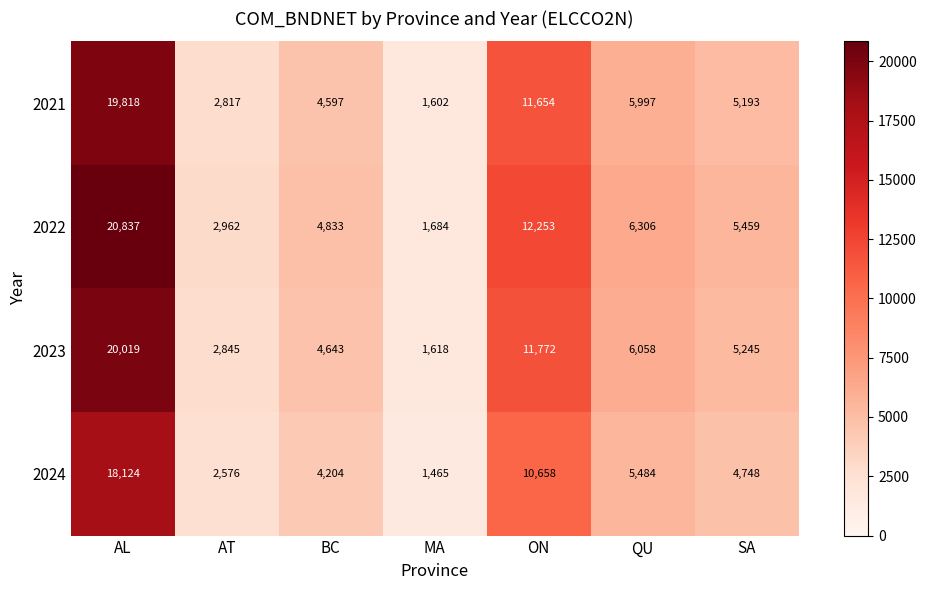

True or false: 2023 has a value of 16687 at ON.

False